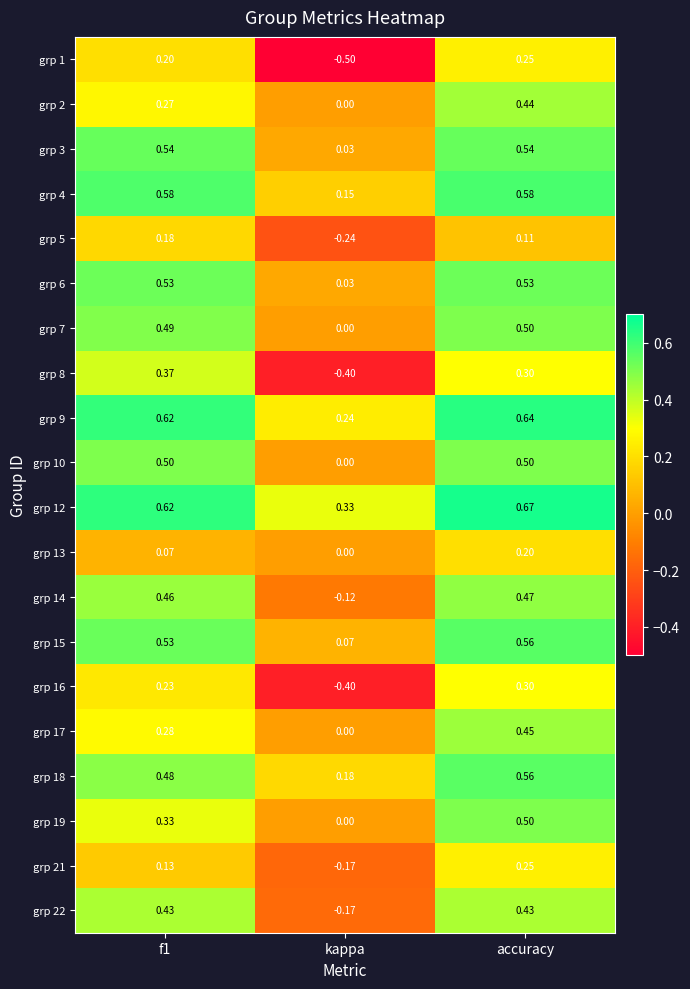

Which category has the lowest value across all series?

kappa